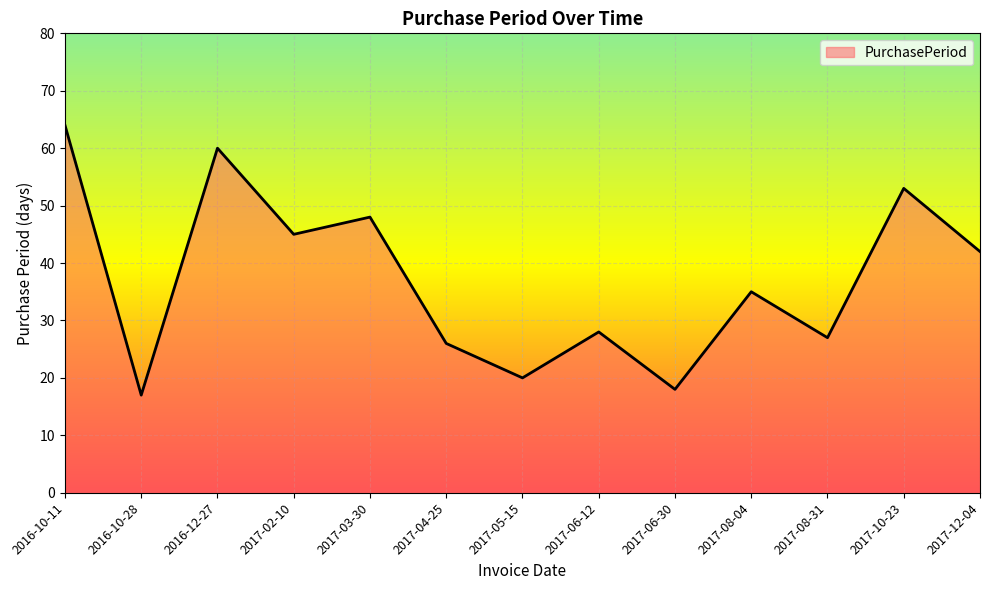

What position from the left is 2017-10-23?

12